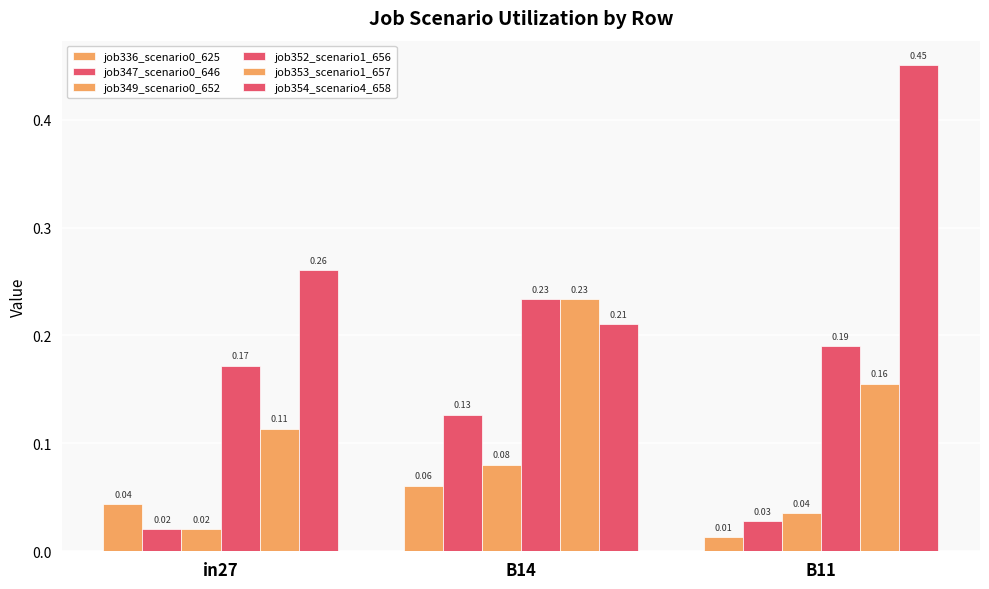

What is the maximum value for job352_scenario1_656?

0.2